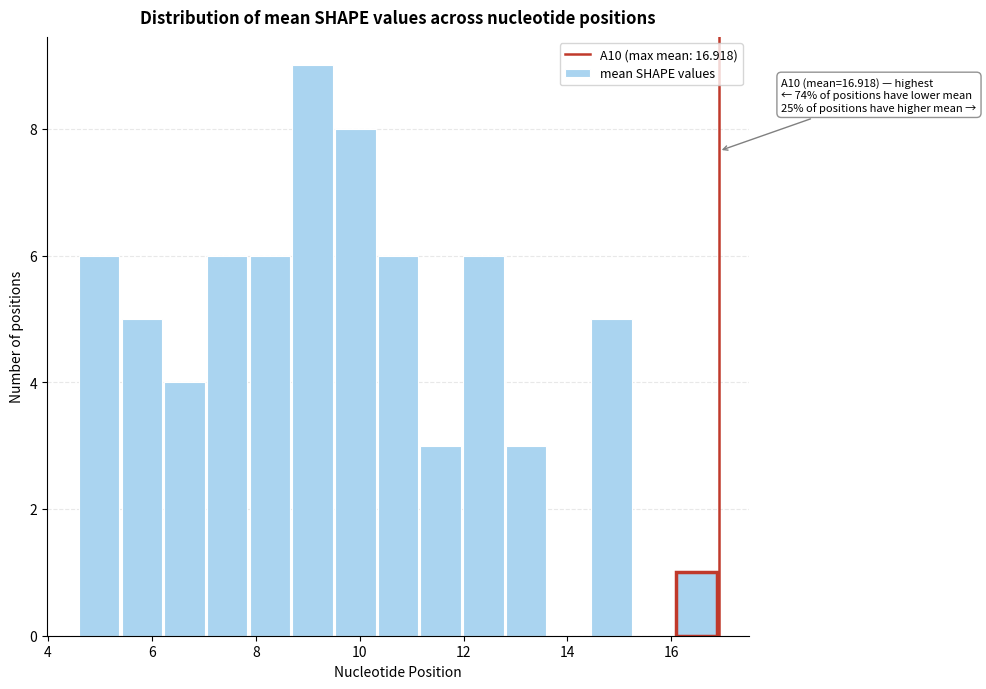

Over which range of the x-axis is the bar tallest?

8.8 to 9.6